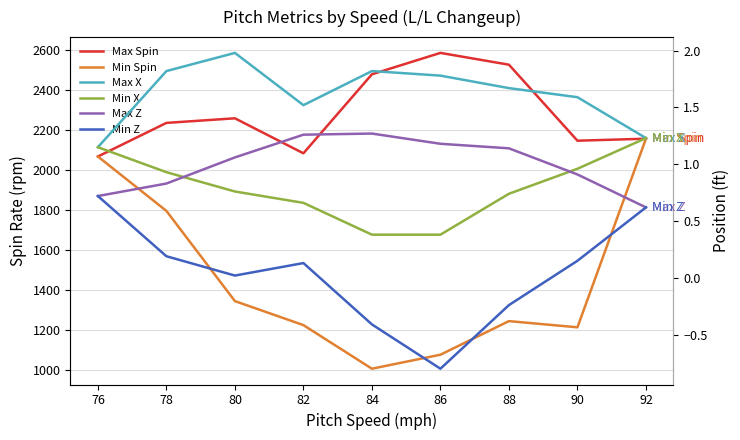

At which category is the sum across all series the highest?

92